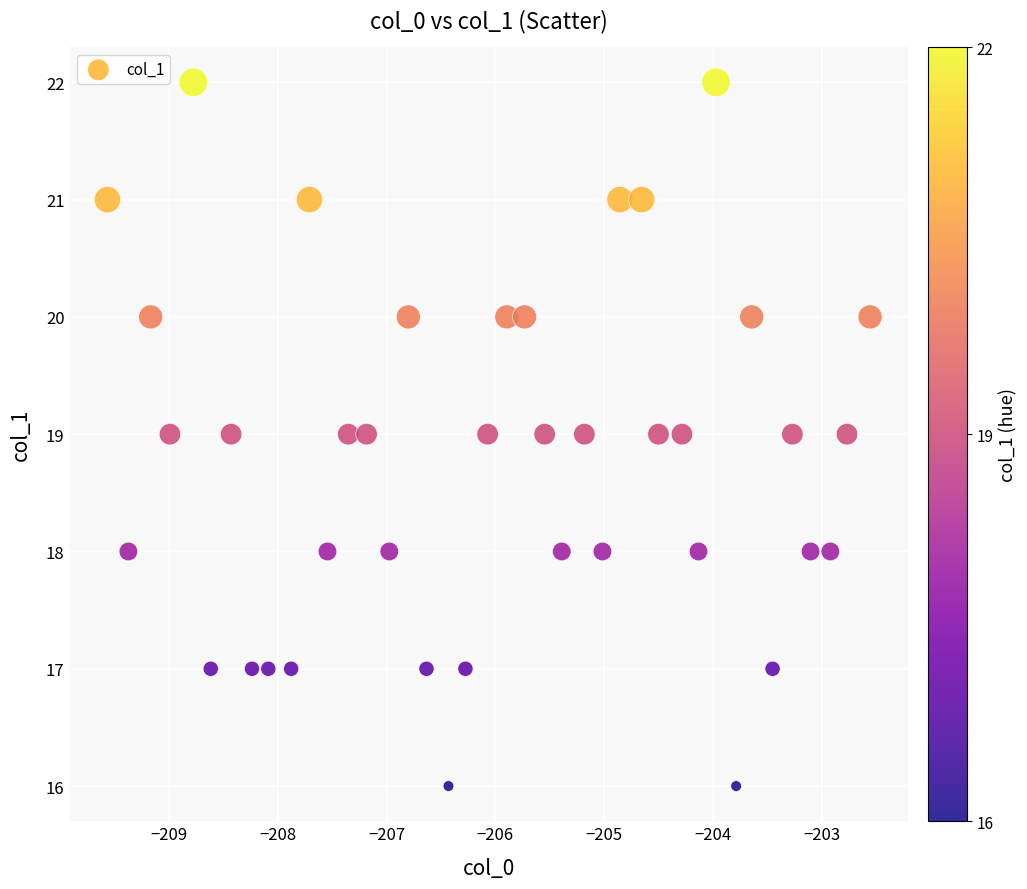

What is the range of Y values (max minus min)?

6